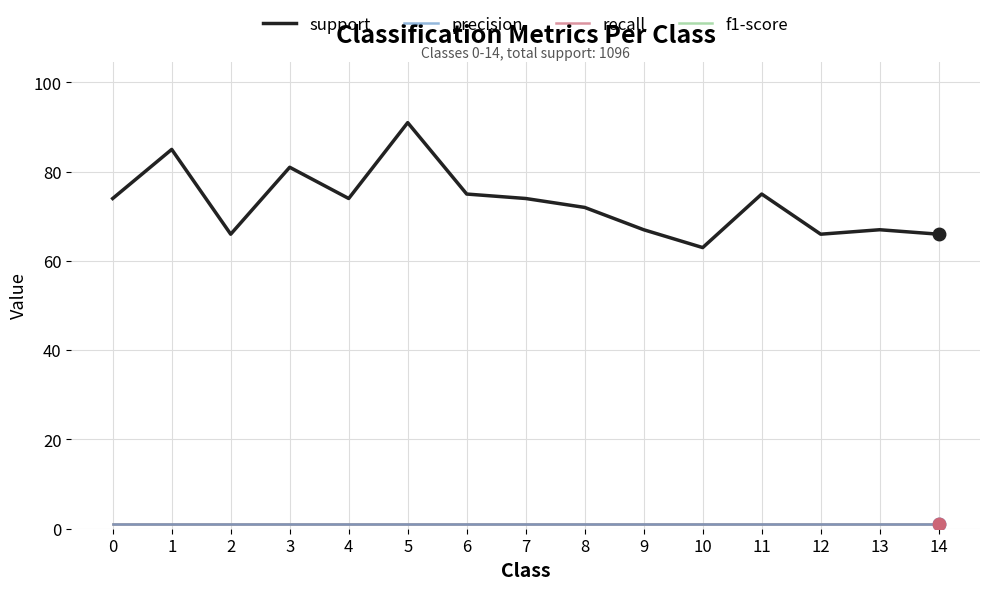

Where is the first local maximum for support?

1